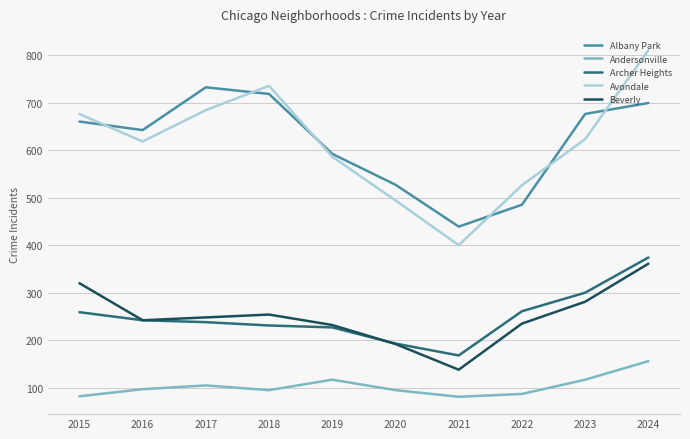

What is the greatest value displayed?

810